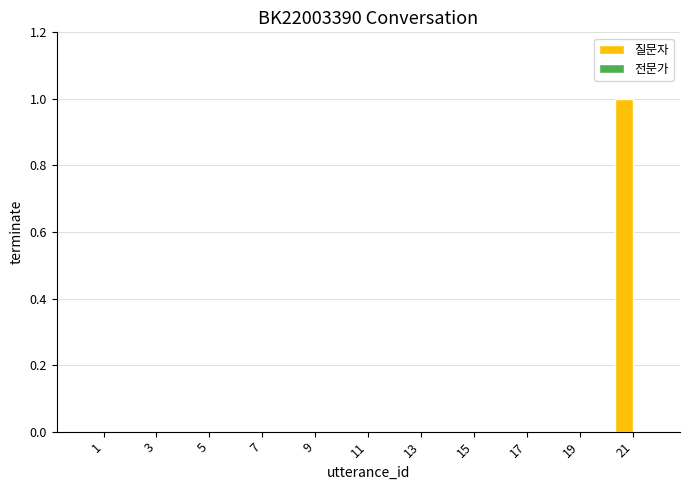

Is it true that the value at 21 is 1?

True